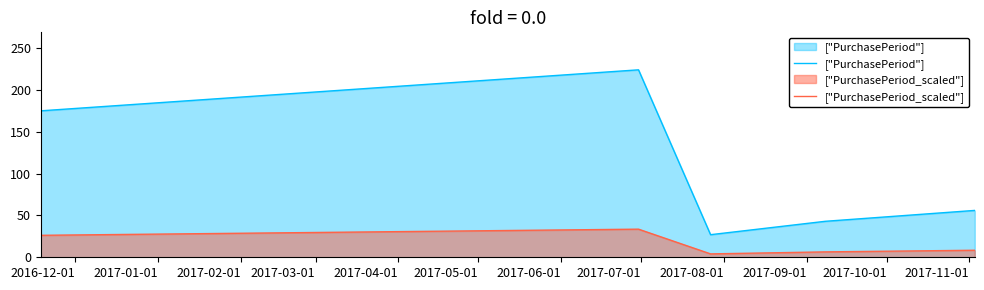

What is the lowest value of the ["PurchasePeriod"] series?

27.0